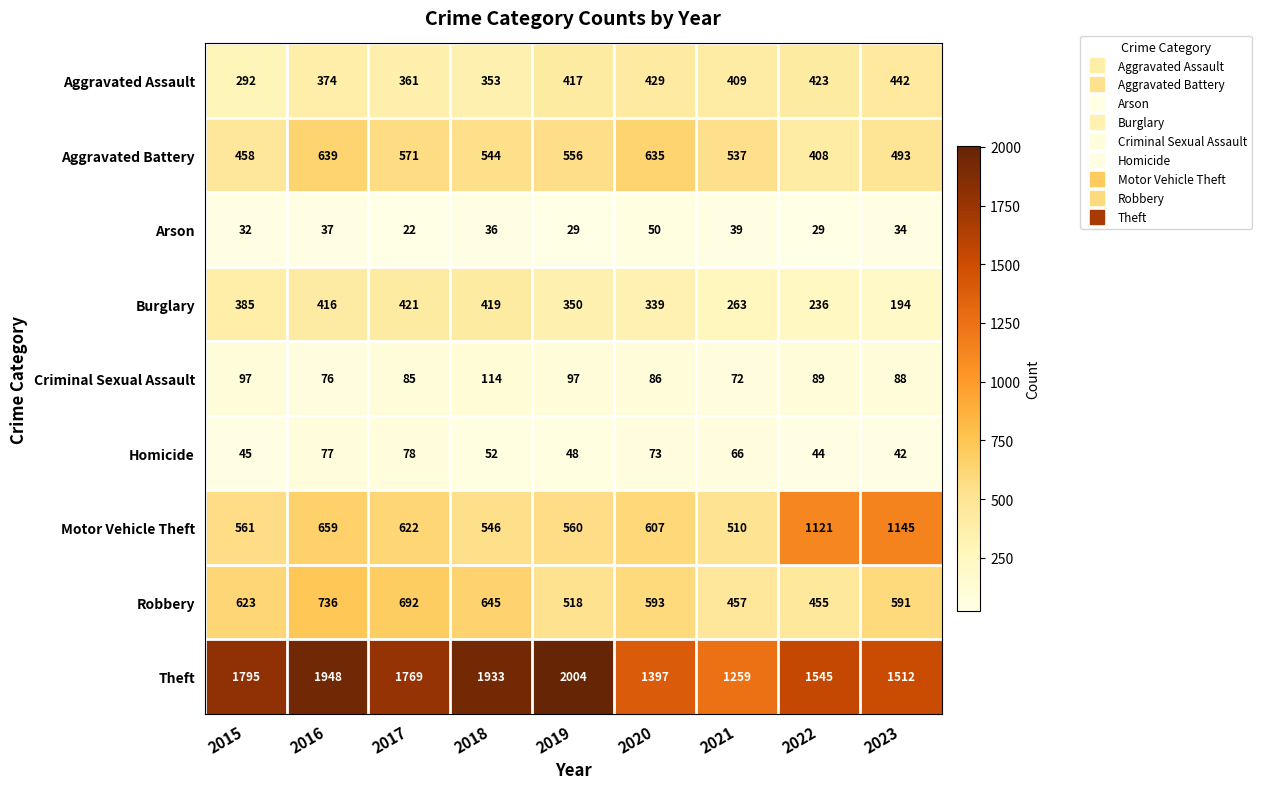

Rank the series by their maximum value, from lowest to highest.

Arson, Homicide, Criminal Sexual Assault, Burglary, Aggravated Assault, Aggravated Battery, Robbery, Motor Vehicle Theft, Theft